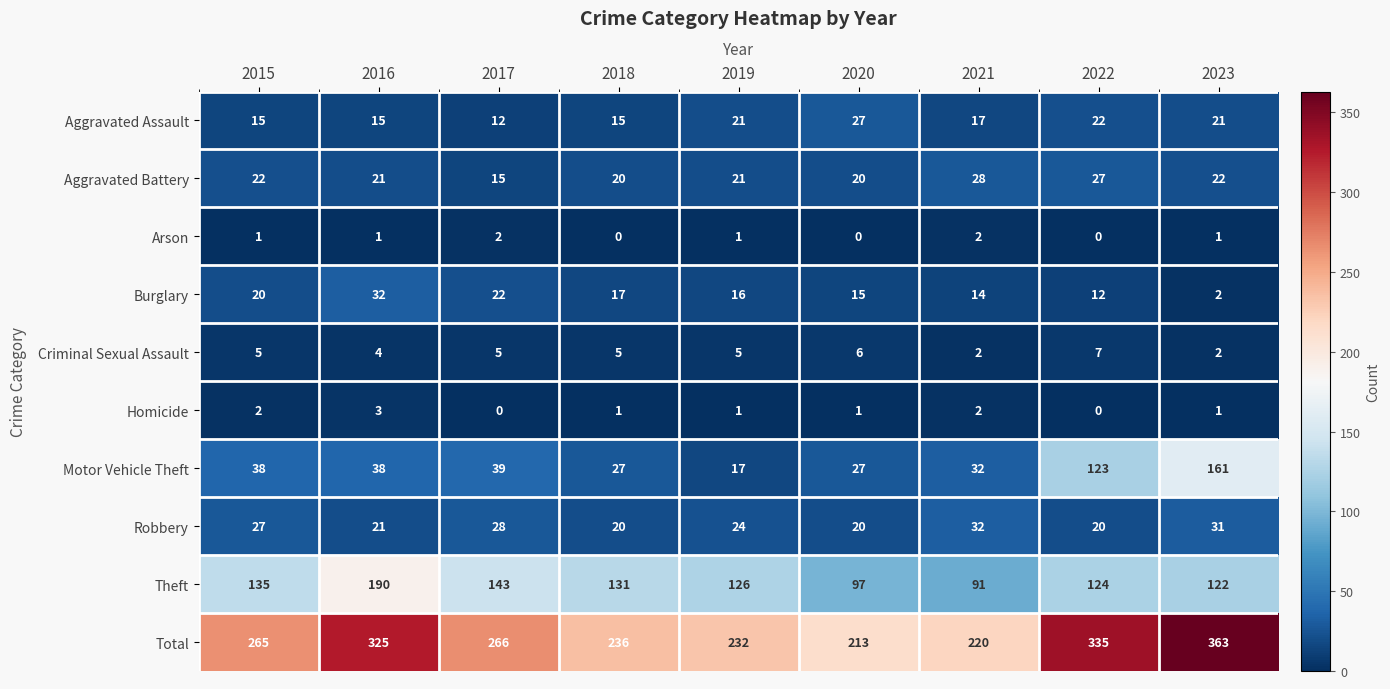

Is it true that Homicide equals 1 at 2021?

False